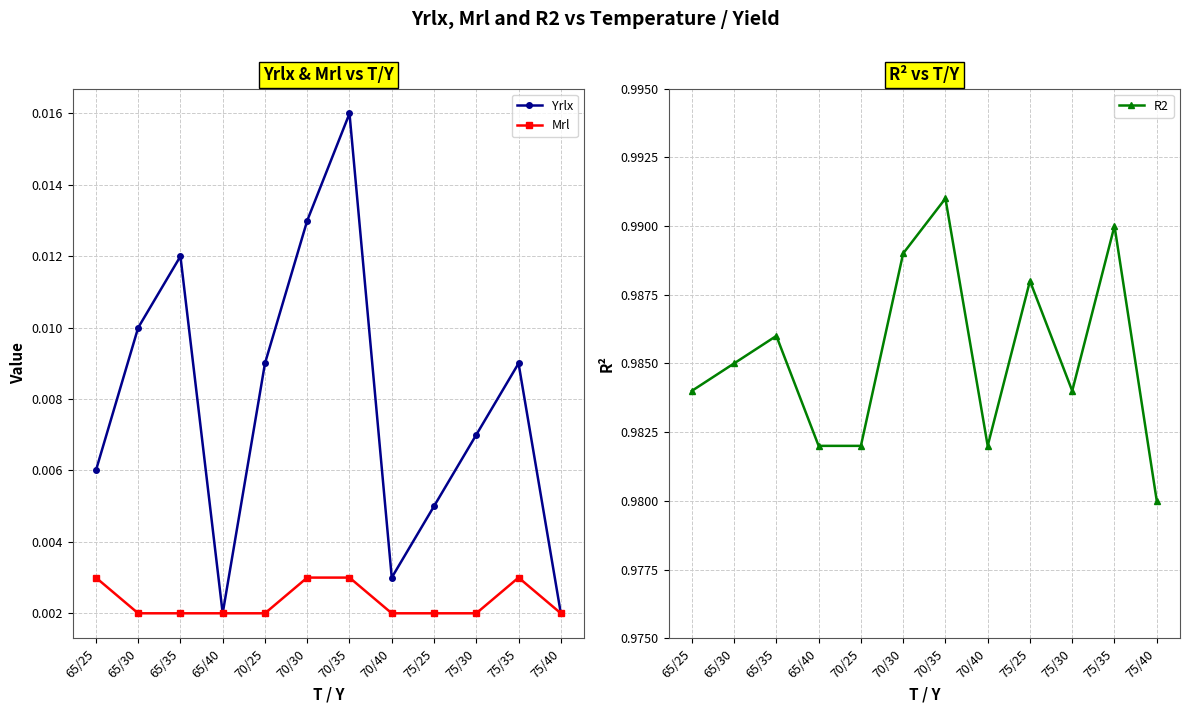

How many Yrlx values are between 0 and 1?

12